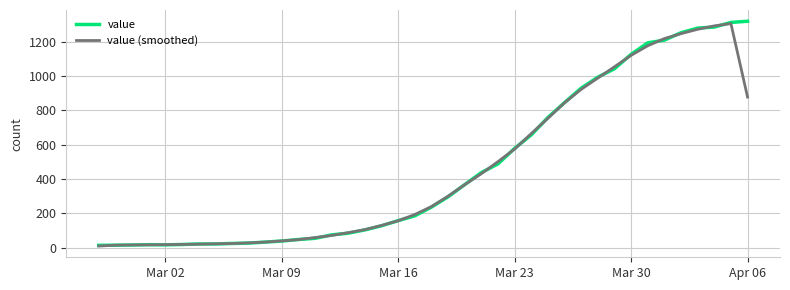

What is the greatest value displayed?

1319.0